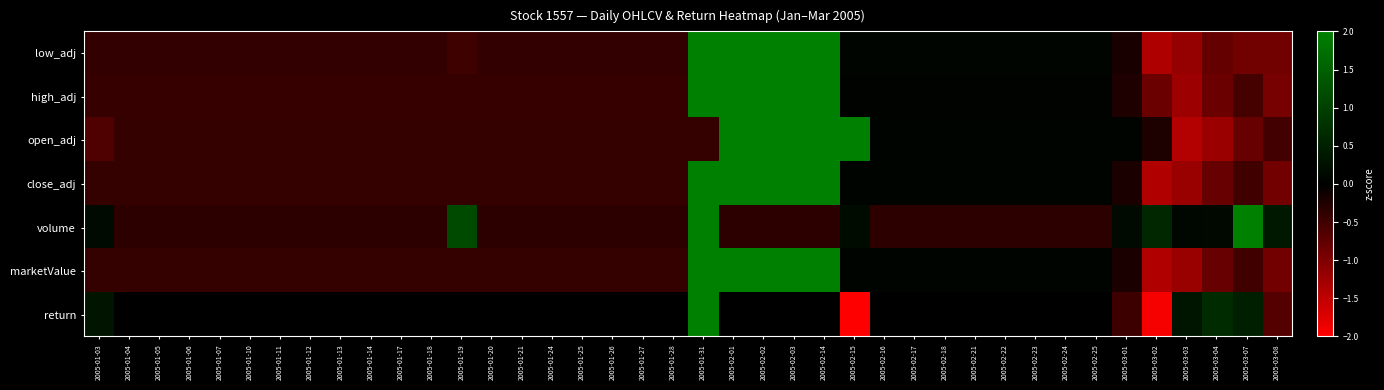

Reading right to left, extract all data points from this chart.

low_adj: 2005-03-08=-0.9	2005-03-07=-0.9	2005-03-04=-0.8	2005-03-03=-1.2	2005-03-02=-1.4	2005-03-01=-0.2	2005-02-25=0.1	2005-02-24=0.1	2005-02-23=0.1	2005-02-22=0.1	2005-02-21=0.1	2005-02-18=0.1	2005-02-17=0.1	2005-02-16=0.1	2005-02-15=0.1	2005-02-14=2.5	2005-02-03=2.5	2005-02-02=2.5	2005-02-01=2.5	2005-01-31=2.5	2005-01-28=-0.4	2005-01-27=-0.4	2005-01-26=-0.4	2005-01-25=-0.4	2005-01-24=-0.4	2005-01-21=-0.4	2005-01-20=-0.4	2005-01-19=-0.5	2005-01-18=-0.4	2005-01-17=-0.4	2005-01-14=-0.4	2005-01-13=-0.4	2005-01-12=-0.4	2005-01-11=-0.4	2005-01-10=-0.4	2005-01-07=-0.4	2005-01-06=-0.4	2005-01-05=-0.4	2005-01-04=-0.4	2005-01-03=-0.4
high_adj: 2005-03-08=-0.9	2005-03-07=-0.5	2005-03-04=-0.8	2005-03-03=-1.2	2005-03-02=-0.8	2005-03-01=-0.2	2005-02-25=0.1	2005-02-24=0.1	2005-02-23=0.1	2005-02-22=0.1	2005-02-21=0.1	2005-02-18=0.1	2005-02-17=0.1	2005-02-16=0.1	2005-02-15=0.1	2005-02-14=2.5	2005-02-03=2.5	2005-02-02=2.5	2005-02-01=2.5	2005-01-31=2.5	2005-01-28=-0.4	2005-01-27=-0.4	2005-01-26=-0.4	2005-01-25=-0.4	2005-01-24=-0.4	2005-01-21=-0.4	2005-01-20=-0.4	2005-01-19=-0.4	2005-01-18=-0.4	2005-01-17=-0.4	2005-01-14=-0.4	2005-01-13=-0.4	2005-01-12=-0.4	2005-01-11=-0.4	2005-01-10=-0.4	2005-01-07=-0.4	2005-01-06=-0.4	2005-01-05=-0.4	2005-01-04=-0.4	2005-01-03=-0.4
open_adj: 2005-03-08=-0.5	2005-03-07=-0.8	2005-03-04=-1.2	2005-03-03=-1.4	2005-03-02=-0.2	2005-03-01=0.1	2005-02-25=0.1	2005-02-24=0.1	2005-02-23=0.1	2005-02-22=0.1	2005-02-21=0.1	2005-02-18=0.1	2005-02-17=0.1	2005-02-16=0.1	2005-02-15=2.5	2005-02-14=2.5	2005-02-03=2.5	2005-02-02=2.5	2005-02-01=2.5	2005-01-31=-0.4	2005-01-28=-0.4	2005-01-27=-0.4	2005-01-26=-0.4	2005-01-25=-0.4	2005-01-24=-0.4	2005-01-21=-0.4	2005-01-20=-0.4	2005-01-19=-0.4	2005-01-18=-0.4	2005-01-17=-0.4	2005-01-14=-0.4	2005-01-13=-0.4	2005-01-12=-0.4	2005-01-11=-0.4	2005-01-10=-0.4	2005-01-07=-0.4	2005-01-06=-0.4	2005-01-05=-0.4	2005-01-04=-0.4	2005-01-03=-0.6
close_adj: 2005-03-08=-0.9	2005-03-07=-0.5	2005-03-04=-0.8	2005-03-03=-1.2	2005-03-02=-1.4	2005-03-01=-0.2	2005-02-25=0.1	2005-02-24=0.1	2005-02-23=0.1	2005-02-22=0.1	2005-02-21=0.1	2005-02-18=0.1	2005-02-17=0.1	2005-02-16=0.1	2005-02-15=0.1	2005-02-14=2.5	2005-02-03=2.5	2005-02-02=2.5	2005-02-01=2.5	2005-01-31=2.5	2005-01-28=-0.4	2005-01-27=-0.4	2005-01-26=-0.4	2005-01-25=-0.4	2005-01-24=-0.4	2005-01-21=-0.4	2005-01-20=-0.4	2005-01-19=-0.4	2005-01-18=-0.4	2005-01-17=-0.4	2005-01-14=-0.4	2005-01-13=-0.4	2005-01-12=-0.4	2005-01-11=-0.4	2005-01-10=-0.4	2005-01-07=-0.4	2005-01-06=-0.4	2005-01-05=-0.4	2005-01-04=-0.4	2005-01-03=-0.4
volume: 2005-03-08=0.4	2005-03-07=2.4	2005-03-04=0.1	2005-03-03=0.1	2005-03-02=0.6	2005-03-01=0.2	2005-02-25=-0.4	2005-02-24=-0.4	2005-02-23=-0.4	2005-02-22=-0.4	2005-02-21=-0.4	2005-02-18=-0.4	2005-02-17=-0.4	2005-02-16=-0.4	2005-02-15=0.2	2005-02-14=-0.4	2005-02-03=-0.4	2005-02-02=-0.4	2005-02-01=-0.4	2005-01-31=5.3	2005-01-28=-0.4	2005-01-27=-0.4	2005-01-26=-0.4	2005-01-25=-0.4	2005-01-24=-0.4	2005-01-21=-0.4	2005-01-20=-0.4	2005-01-19=1.2	2005-01-18=-0.4	2005-01-17=-0.4	2005-01-14=-0.4	2005-01-13=-0.4	2005-01-12=-0.4	2005-01-11=-0.4	2005-01-10=-0.4	2005-01-07=-0.4	2005-01-06=-0.4	2005-01-05=-0.4	2005-01-04=-0.4	2005-01-03=0.2
marketValue: 2005-03-08=-0.9	2005-03-07=-0.5	2005-03-04=-0.8	2005-03-03=-1.2	2005-03-02=-1.4	2005-03-01=-0.2	2005-02-25=0.1	2005-02-24=0.1	2005-02-23=0.1	2005-02-22=0.1	2005-02-21=0.1	2005-02-18=0.1	2005-02-17=0.1	2005-02-16=0.1	2005-02-15=0.1	2005-02-14=2.5	2005-02-03=2.5	2005-02-02=2.5	2005-02-01=2.5	2005-01-31=2.5	2005-01-28=-0.4	2005-01-27=-0.4	2005-01-26=-0.4	2005-01-25=-0.4	2005-01-24=-0.4	2005-01-21=-0.4	2005-01-20=-0.4	2005-01-19=-0.4	2005-01-18=-0.4	2005-01-17=-0.4	2005-01-14=-0.4	2005-01-13=-0.4	2005-01-12=-0.4	2005-01-11=-0.4	2005-01-10=-0.4	2005-01-07=-0.4	2005-01-06=-0.4	2005-01-05=-0.4	2005-01-04=-0.4	2005-01-03=-0.4
return: 2005-03-08=-0.7	2005-03-07=0.5	2005-03-04=0.7	2005-03-03=0.3	2005-03-02=-1.9	2005-03-01=-0.5	2005-02-25=-0.0	2005-02-24=-0.0	2005-02-23=-0.0	2005-02-22=-0.0	2005-02-21=-0.0	2005-02-18=-0.0	2005-02-17=-0.0	2005-02-16=-0.0	2005-02-15=-3.3	2005-02-14=-0.0	2005-02-03=-0.0	2005-02-02=-0.0	2005-02-01=-0.0	2005-01-31=4.9	2005-01-28=-0.0	2005-01-27=-0.0	2005-01-26=-0.0	2005-01-25=-0.0	2005-01-24=-0.0	2005-01-21=-0.0	2005-01-20=-0.0	2005-01-19=-0.0	2005-01-18=-0.0	2005-01-17=-0.0	2005-01-14=-0.0	2005-01-13=-0.0	2005-01-12=-0.0	2005-01-11=-0.0	2005-01-10=-0.0	2005-01-07=-0.0	2005-01-06=-0.0	2005-01-05=-0.0	2005-01-04=-0.0	2005-01-03=0.3